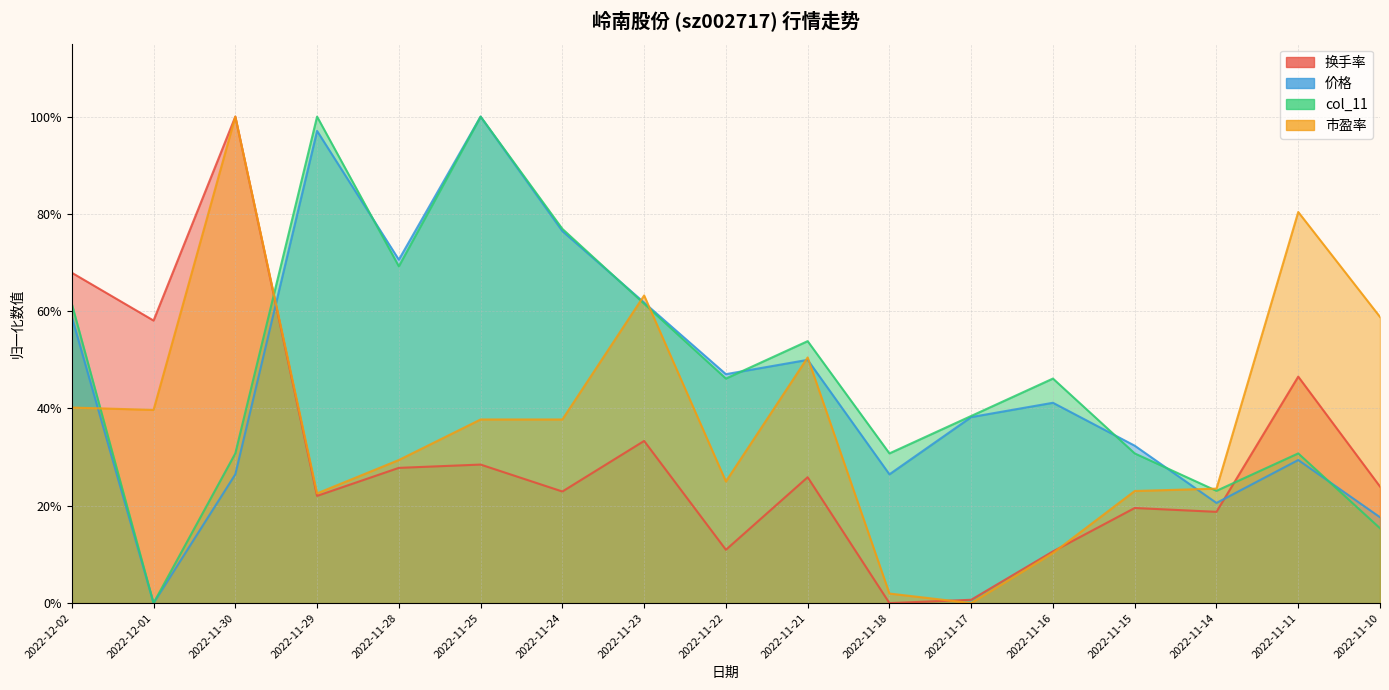

At how many categories does at least one series exceed 0?

17